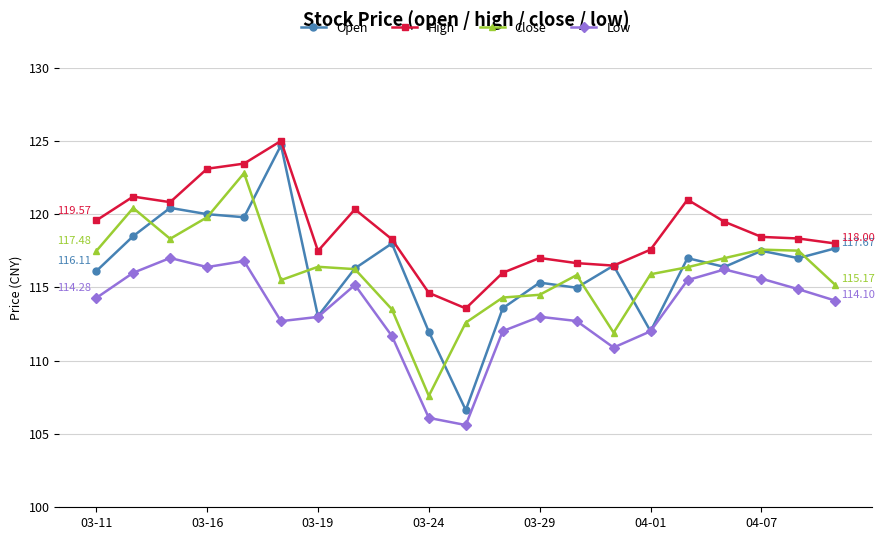

True or false: High and Low cross at least once.

False